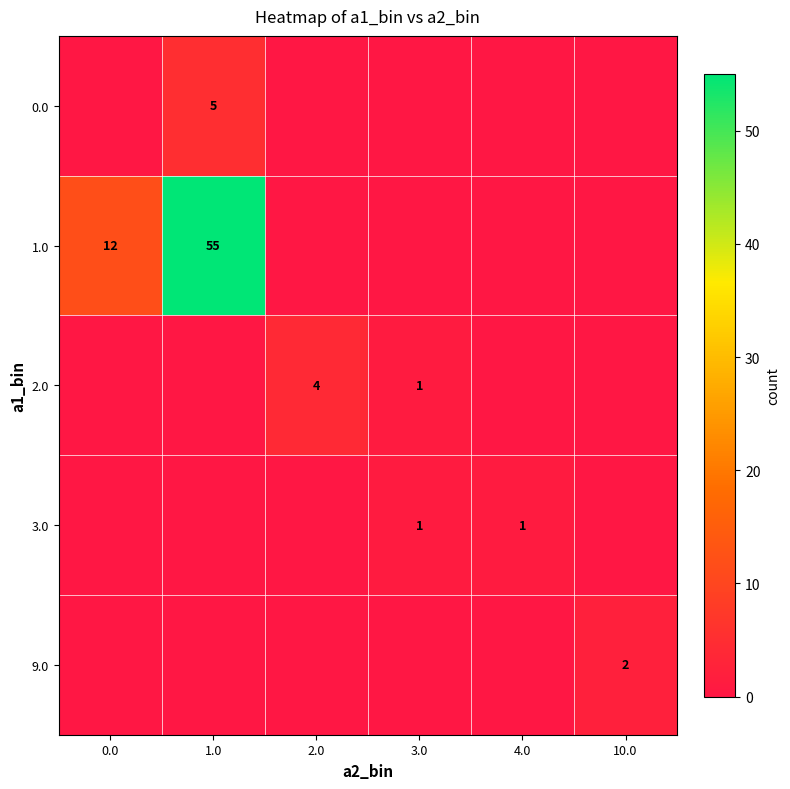

The 1.0 series shows 55 at 1.0. True or false?

True